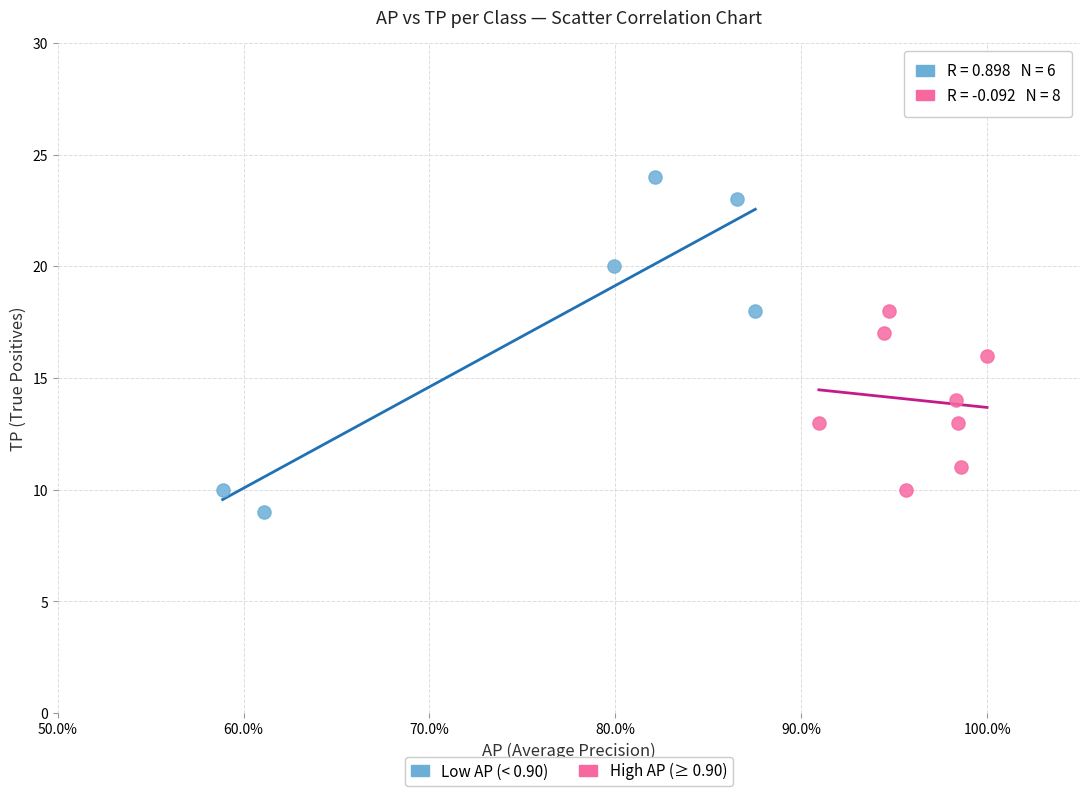

What are all the series names shown in the legend?

Low AP (< 0.90), High AP (≥ 0.90)